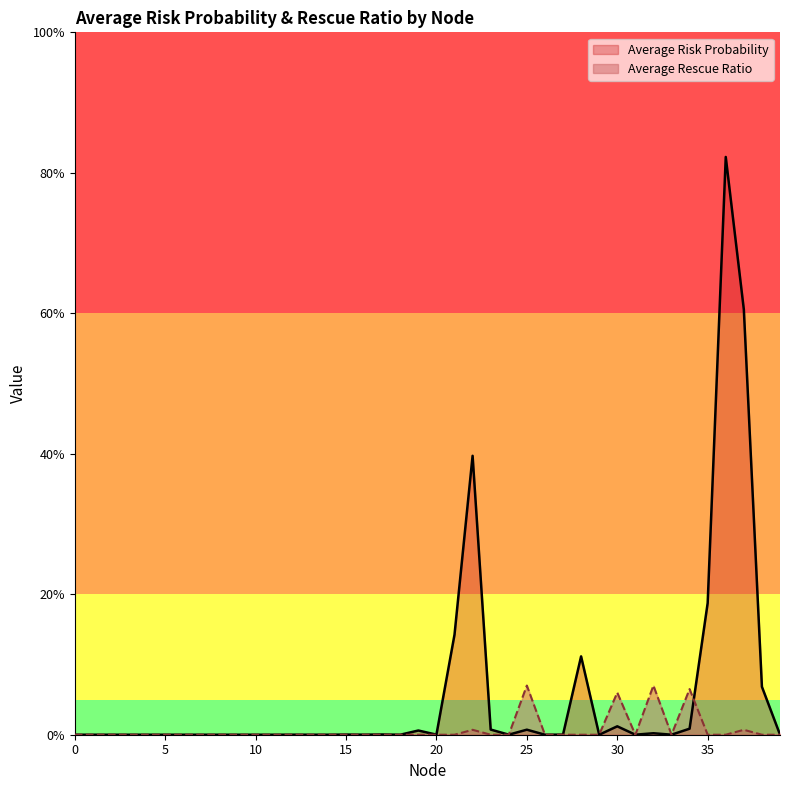

Reading right to left, extract all data points from this chart.

Average Risk Probability: 0.0	0.1	0.6	0.8	0.2	0.0	0.0	0.0	0.0	0.0	0.0	0.1	0.0	0.0	0.0	0.0	0.0	0.4	0.1	0.0	0.0	0.0	0.0	0.0	0.0	0.0	0.0	0.0	0.0	0.0	0.0	0.0	0.0	0.0	0.0	0.0	0.0	0.0	0.0	0.0
Average Rescue Ratio: 0.0	0.0	0.0	0.0	0.0	0.1	0.0	0.1	0.0	0.1	0.0	0.0	0.0	0.0	0.1	0.0	0.0	0.0	0.0	0.0	0.0	0.0	0.0	0.0	0.0	0.0	0.0	0.0	0.0	0.0	0.0	0.0	0.0	0.0	0.0	0.0	0.0	0.0	0.0	0.0